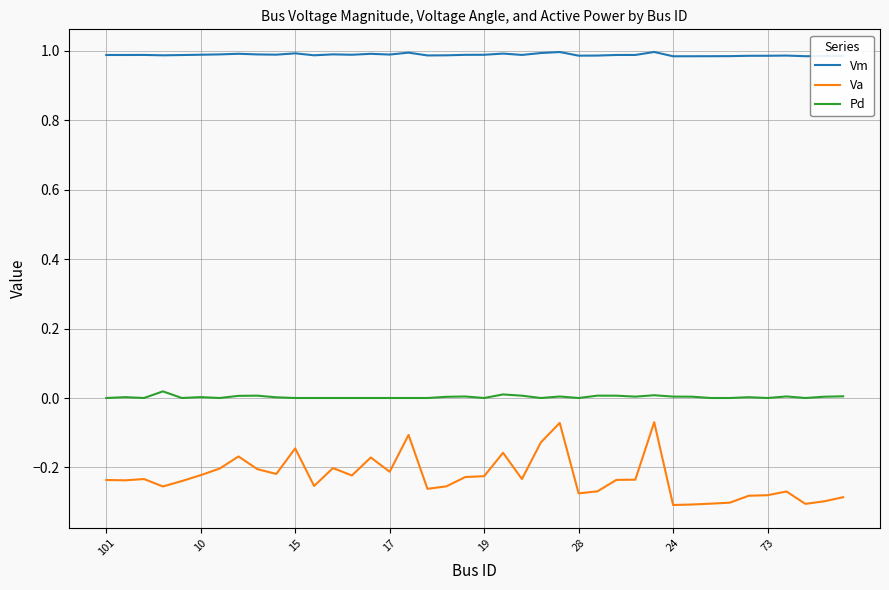

List the series in order of their peak value, lowest first.

Va, Pd, Vm